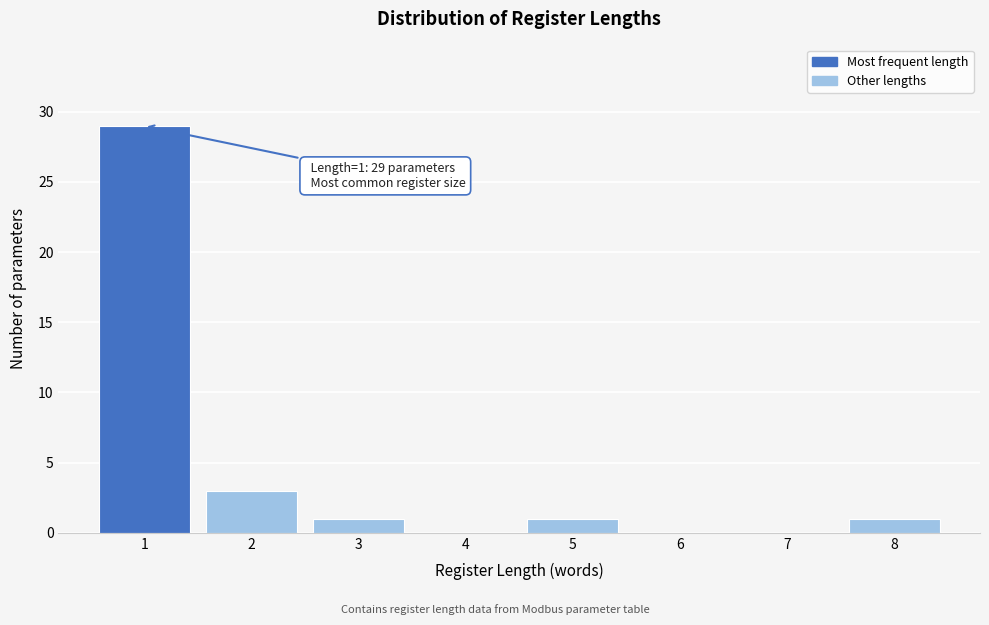

Over which range of the x-axis is the bar tallest?

0.5 to 1.5